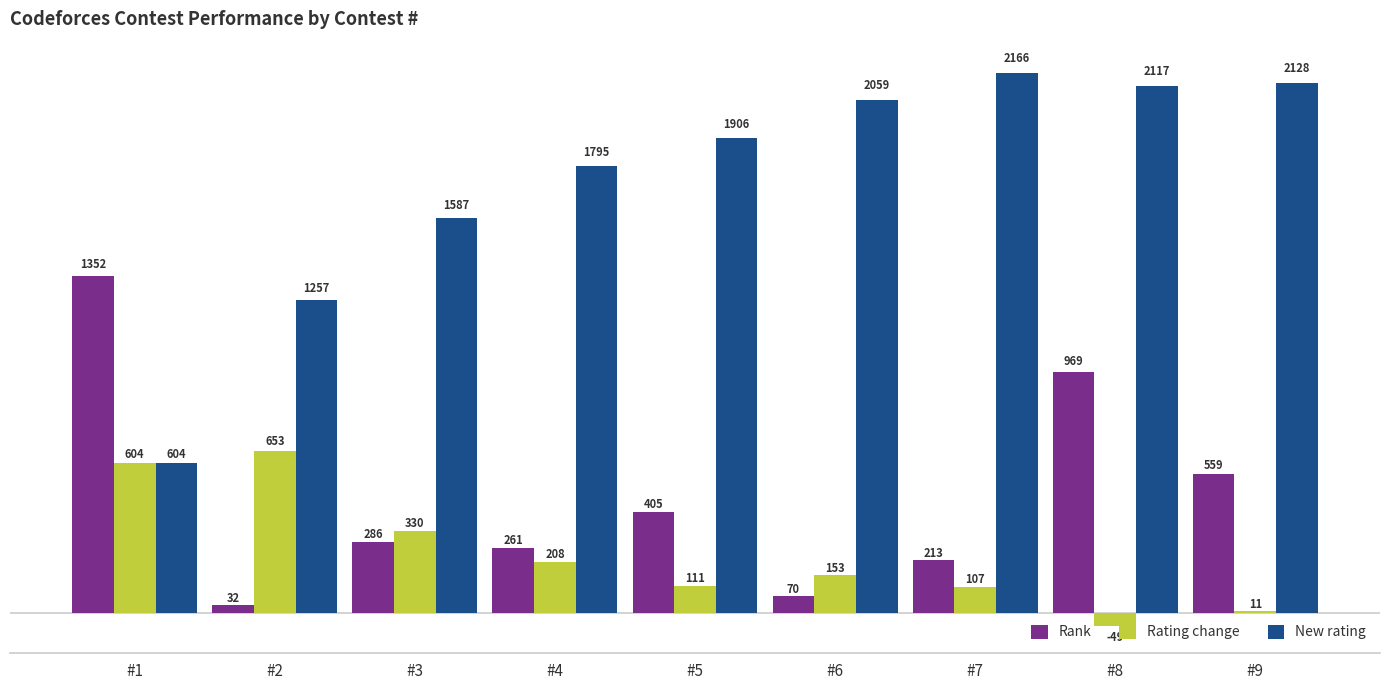

How many distinct data groups are displayed?

3